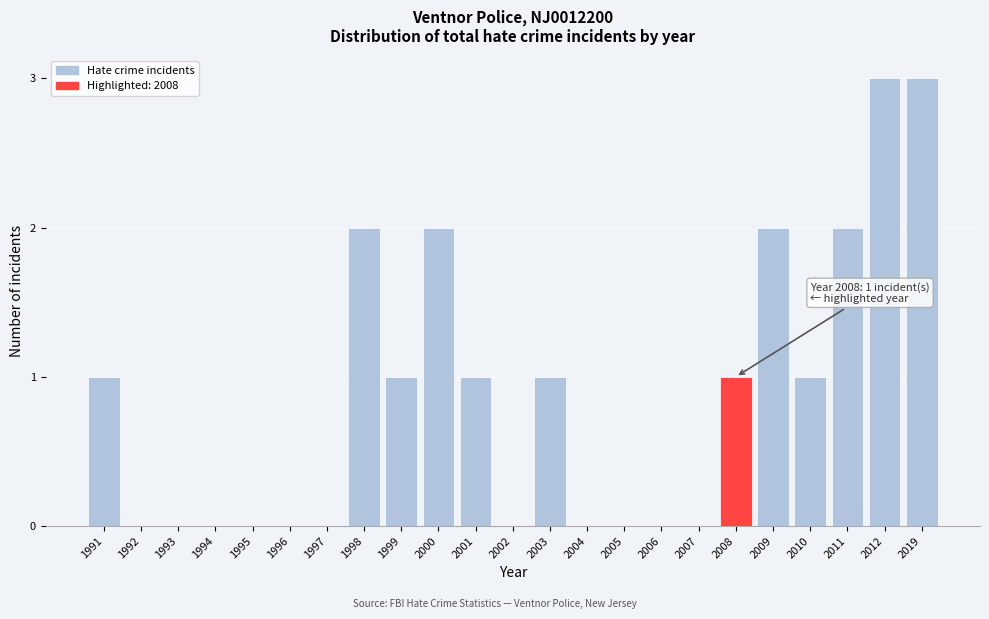

Reading right to left, what are all the values shown in this chart?

2019=3	2012=3	2011=2	2010=1	2009=2	2008=1	2007=0	2006=0	2005=0	2004=0	2003=1	2002=0	2001=1	2000=2	1999=1	1998=2	1997=0	1996=0	1995=0	1994=0	1993=0	1992=0	1991=1